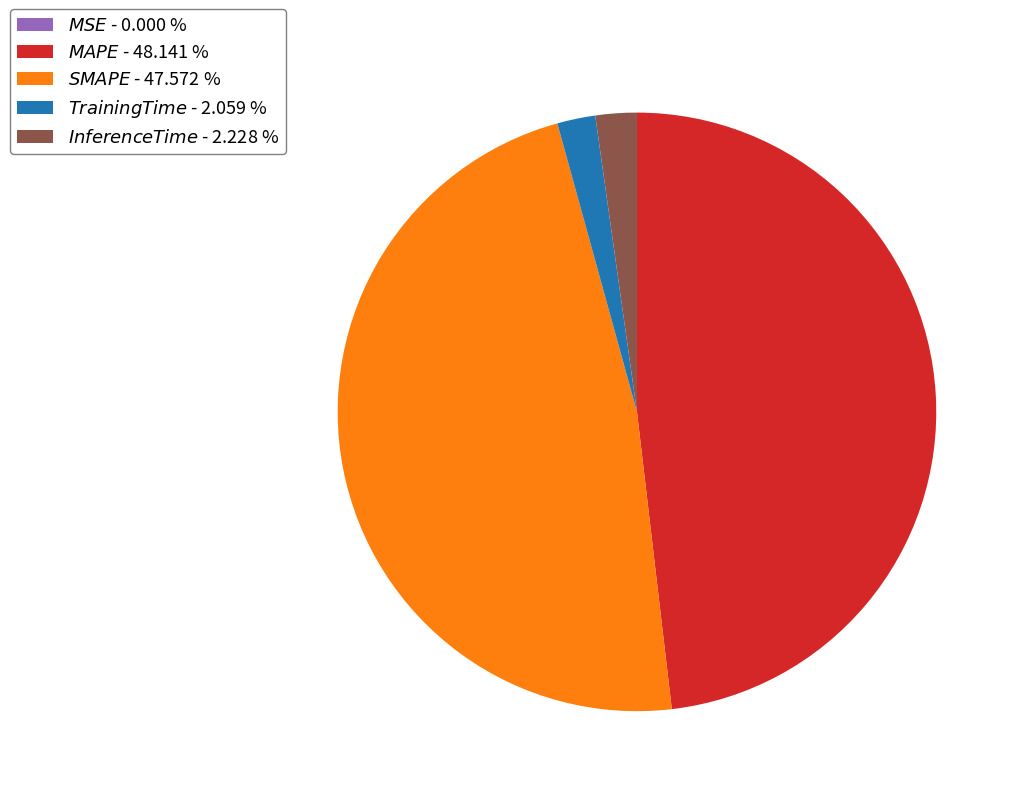

Is there any slice that represents more than half of the pie?

No